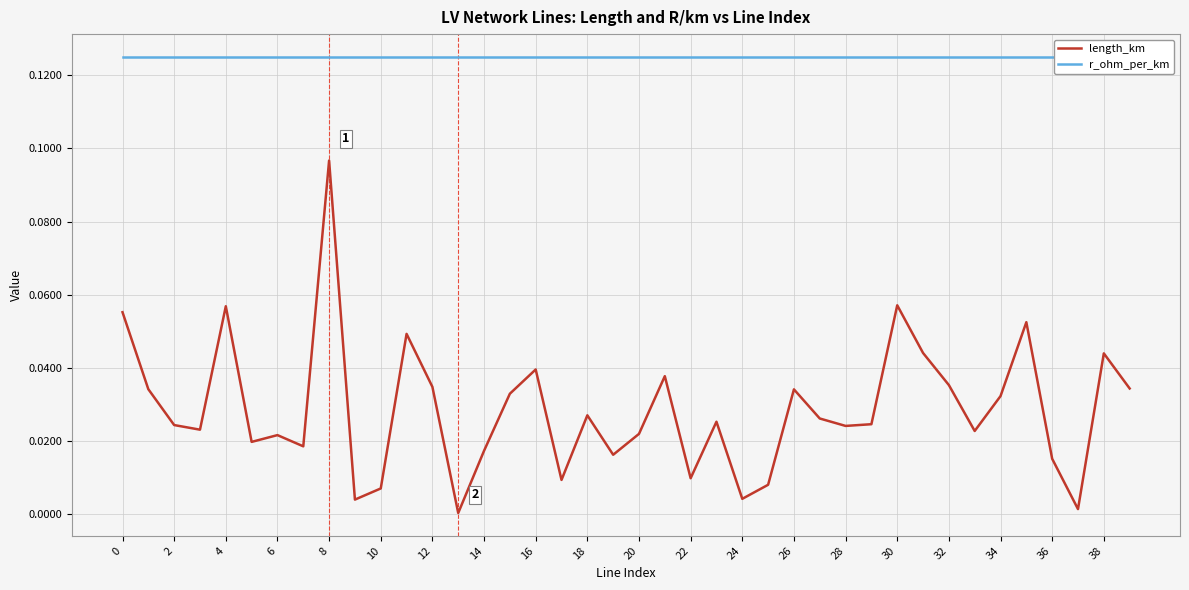

Reading left to right, what are all the values shown in this chart?

length_km: 0.1	0.0	0.0	0.0	0.1	0.0	0.0	0.0	0.1	0.0	0.0	0.0	0.0	0.0	0.0	0.0	0.0	0.0	0.0	0.0	0.0	0.0	0.0	0.0	0.0	0.0	0.0	0.0	0.0	0.0	0.1	0.0	0.0	0.0	0.0	0.1	0.0	0.0	0.0	0.0
r_ohm_per_km: 0.1	0.1	0.1	0.1	0.1	0.1	0.1	0.1	0.1	0.1	0.1	0.1	0.1	0.1	0.1	0.1	0.1	0.1	0.1	0.1	0.1	0.1	0.1	0.1	0.1	0.1	0.1	0.1	0.1	0.1	0.1	0.1	0.1	0.1	0.1	0.1	0.1	0.1	0.1	0.1